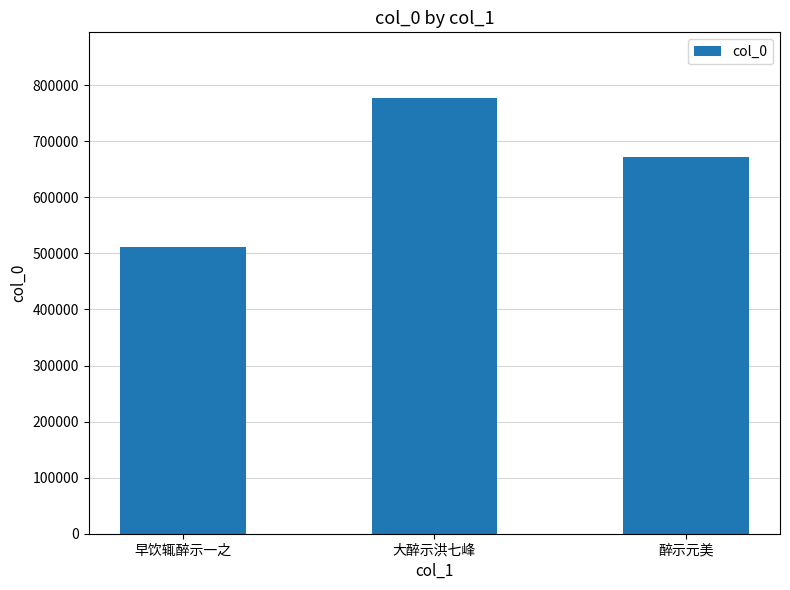

What is the sum of all values?

1960277